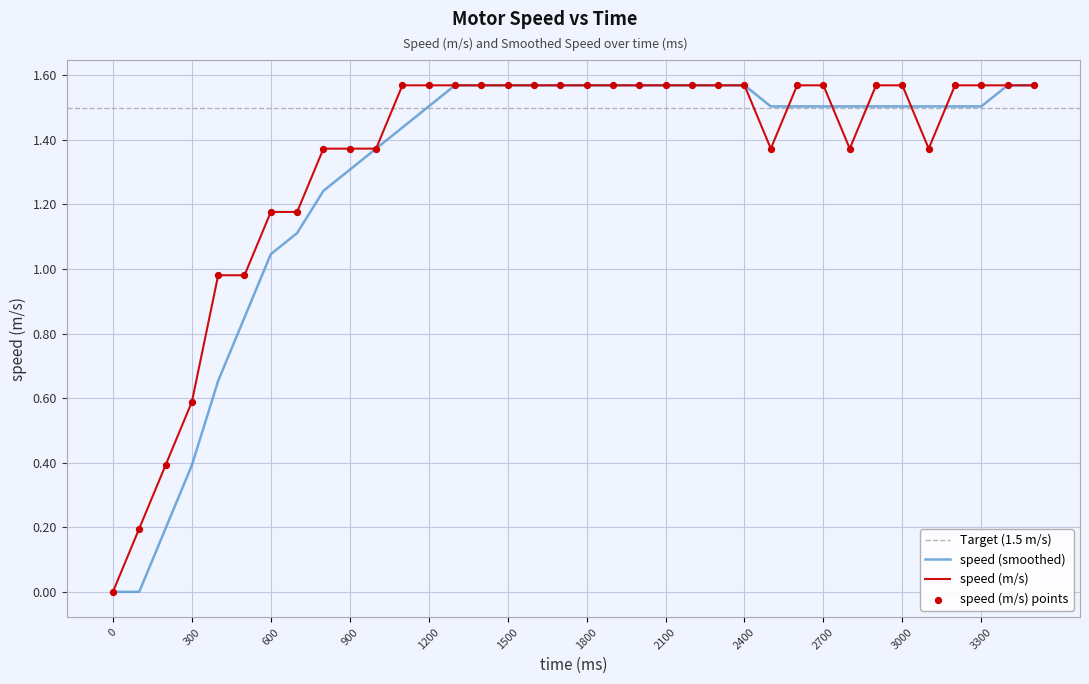

At which category is the sum across all series the highest?

1300